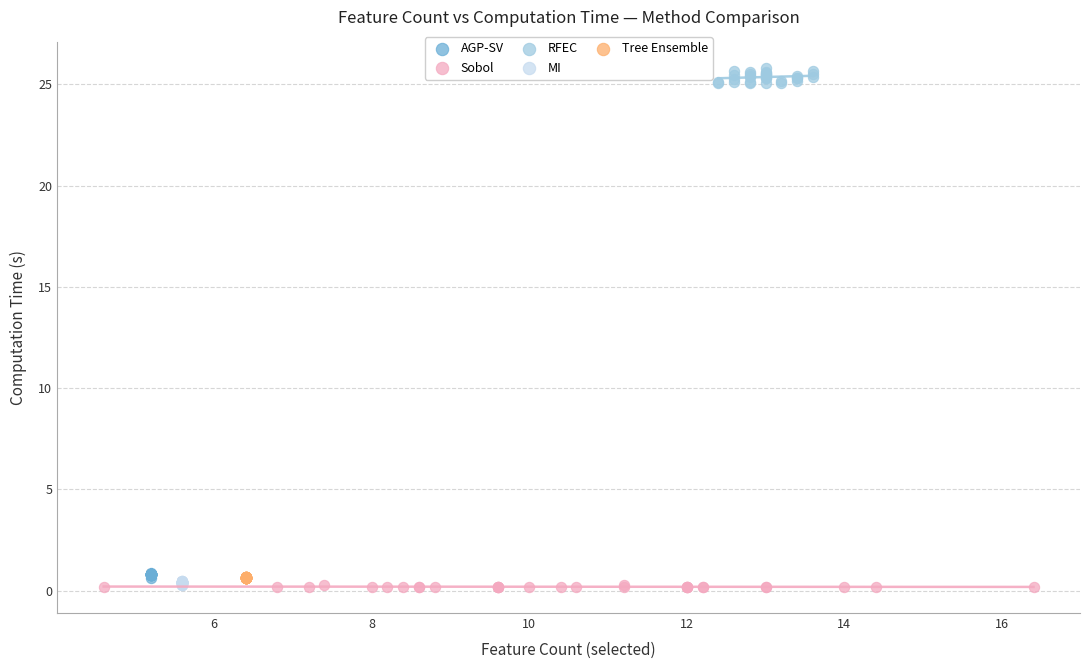

Which series has the largest Y range (max minus min)?

RFEC